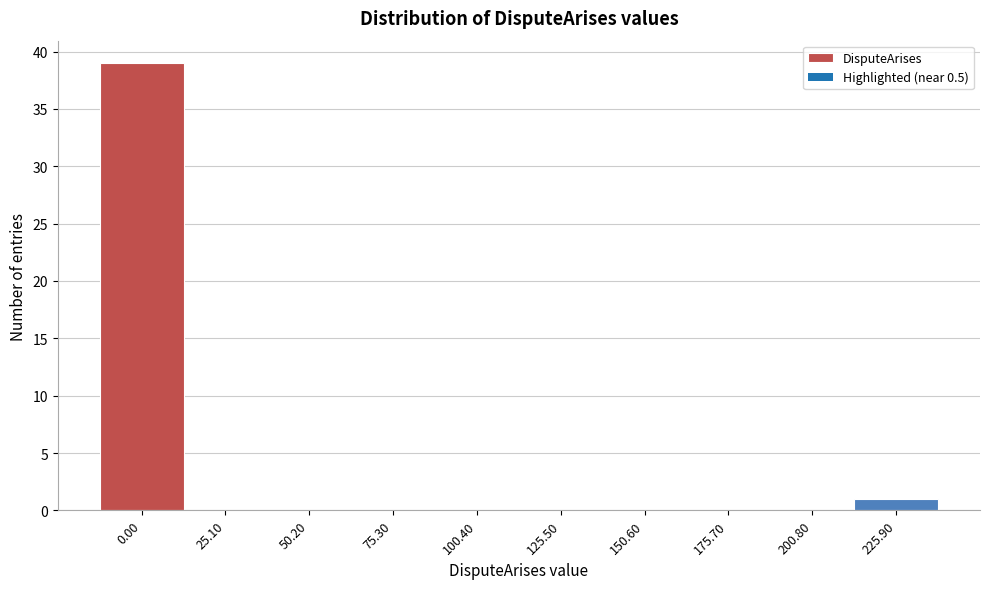

Reading left to right, extract all data points from this chart.

0.00=39	25.10=0	50.20=0	75.30=0	100.40=0	125.50=0	150.60=0	175.70=0	200.80=0	225.90=1